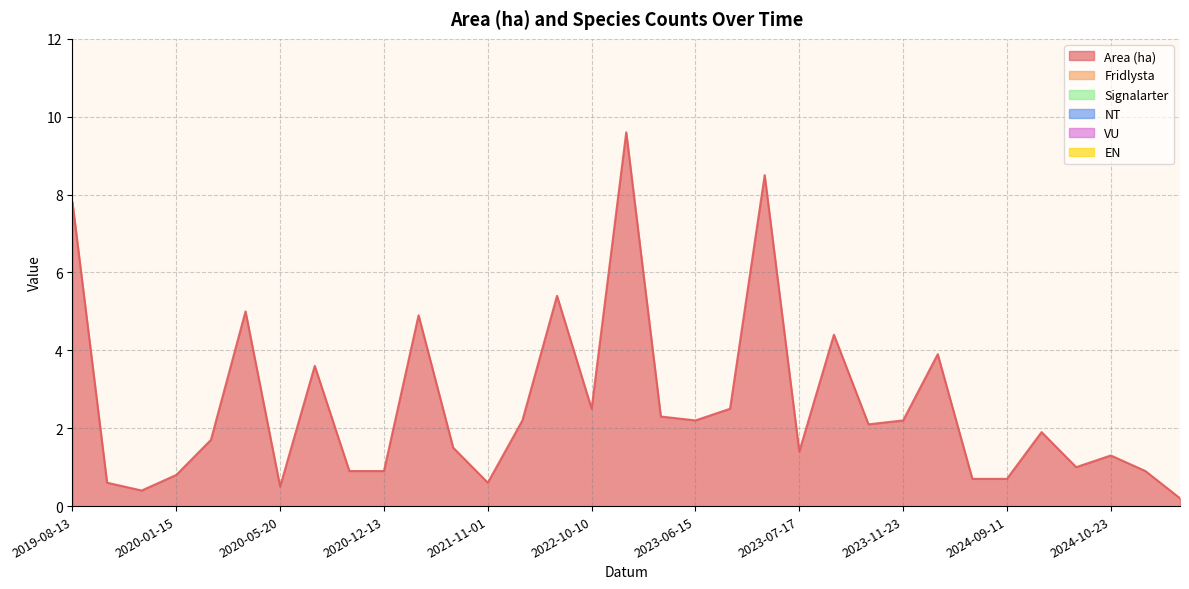

Which series has the largest total across all categories?

Area (ha)